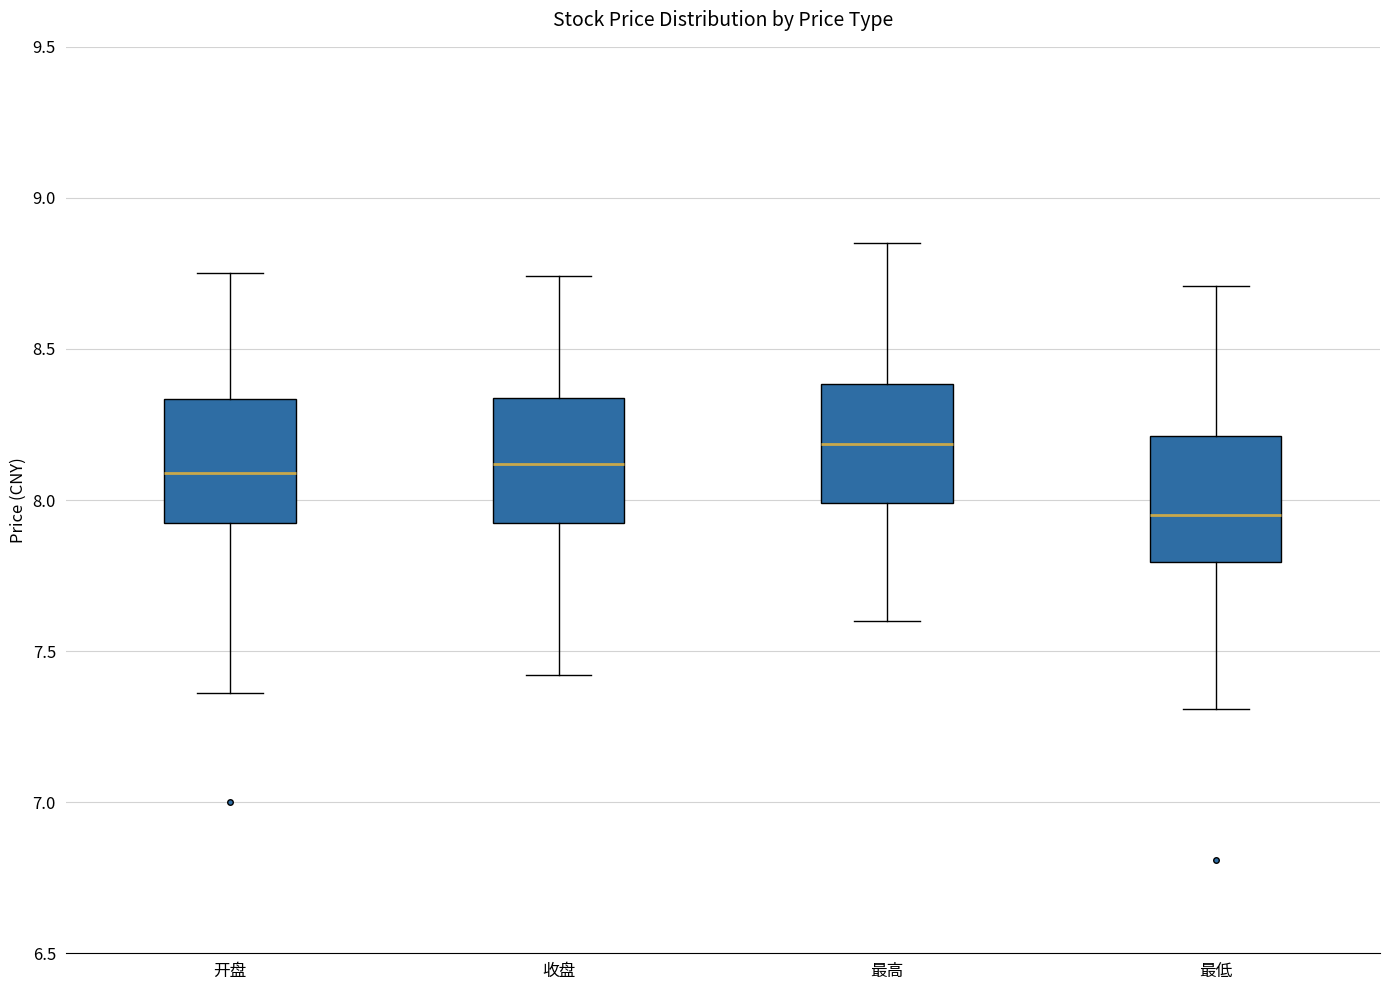

Which box's median line is the highest?

最高